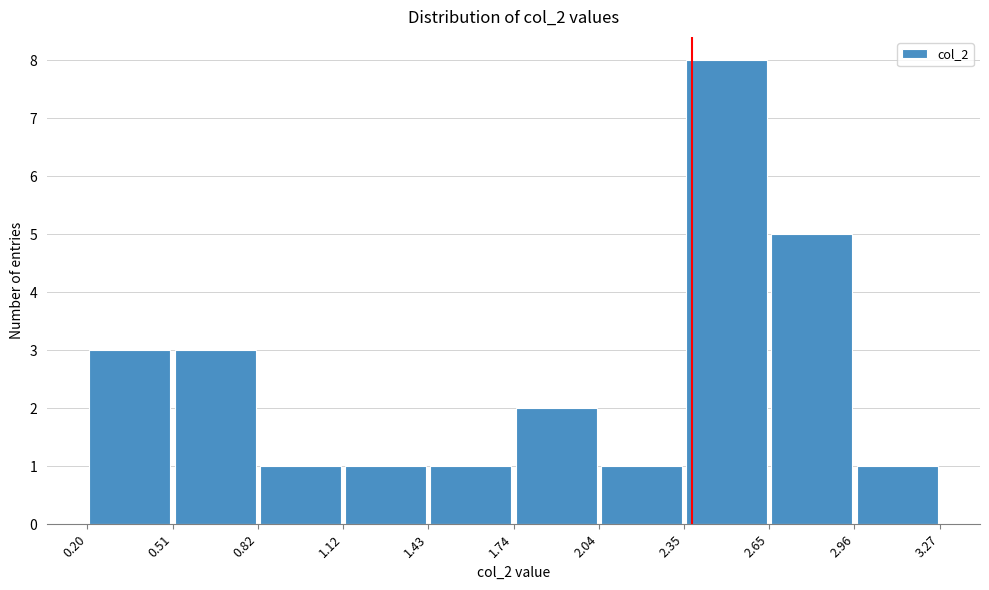

Reading left to right, transcribe this chart: for each bar, give the range it covers on the x-axis and its height. The values are not printed on the chart, so give them approximately, as read against the axis.

0.20 to 0.51: 3
0.51 to 0.82: 3
0.82 to 1.12: 1
1.12 to 1.43: 1
1.43 to 1.74: 1
1.74 to 2.04: 2
2.04 to 2.35: 1
2.35 to 2.65: 8
2.65 to 2.96: 5
2.96 to 3.27: 1